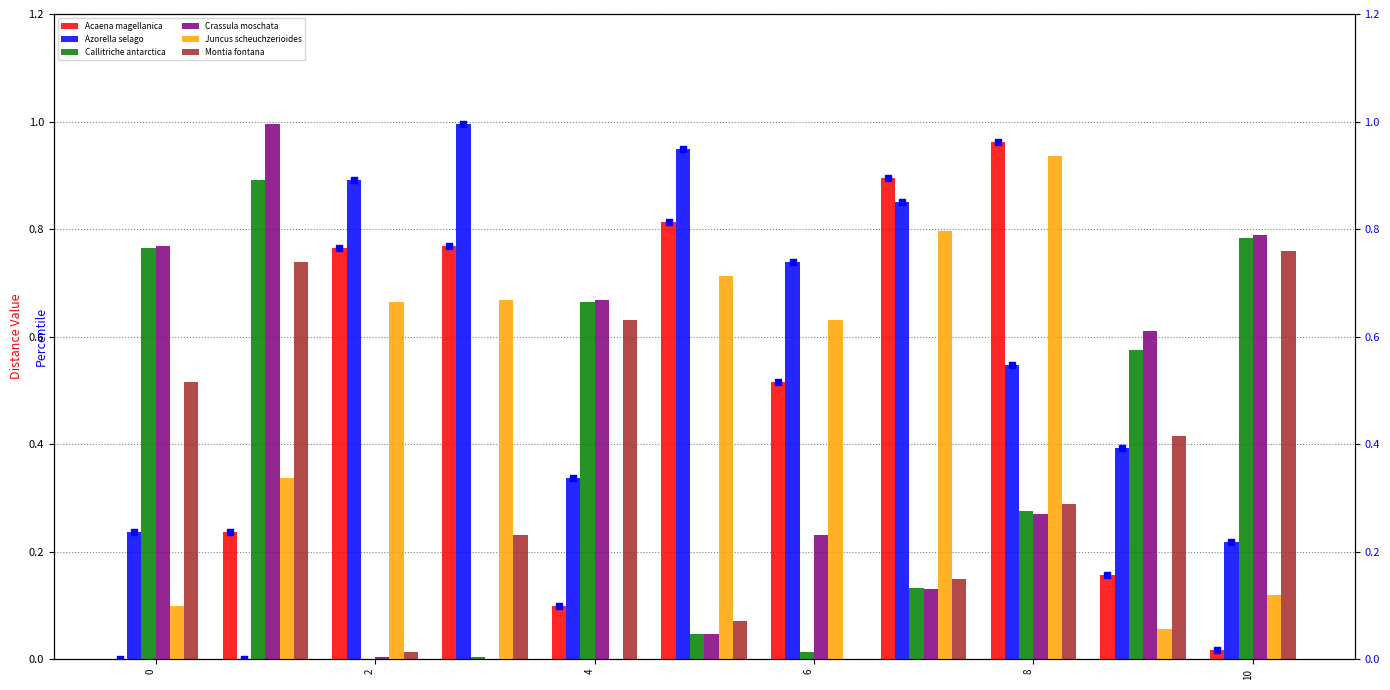

Which series has the largest total across all categories?

Azorella selago